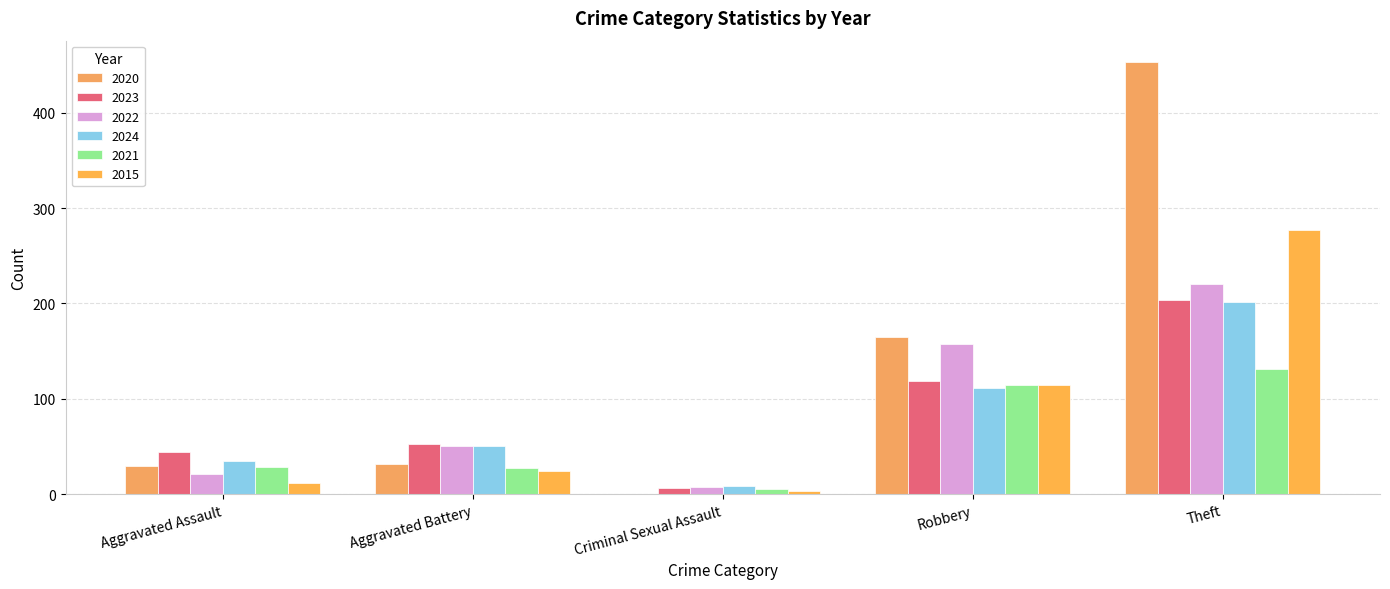

Which label corresponds to the largest value in the chart?

Theft